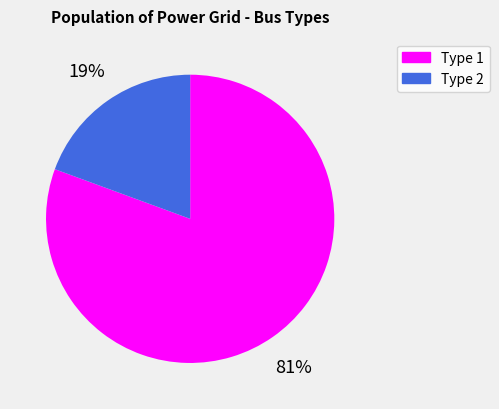

To the nearest percent, what is the average slice percentage?

50%